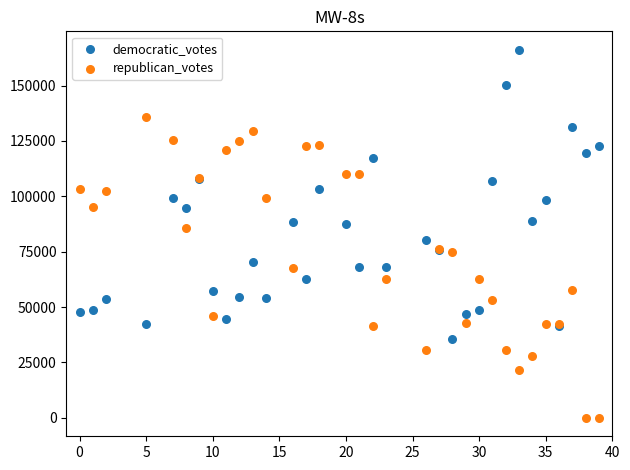

What is the X range (max minus min) for the scatter plot?

39